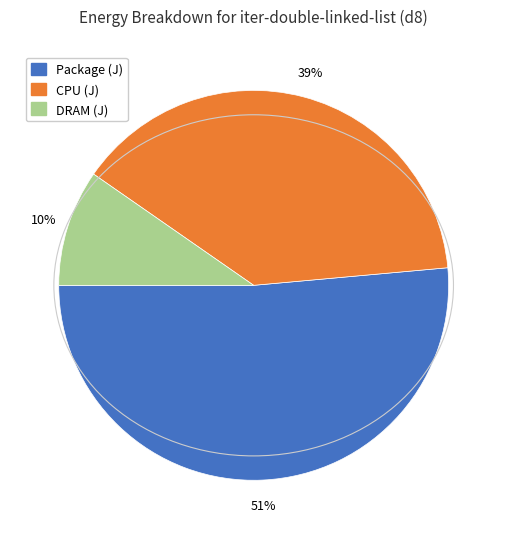

What percentage is the Package (J) slice, to the nearest percent?

51%